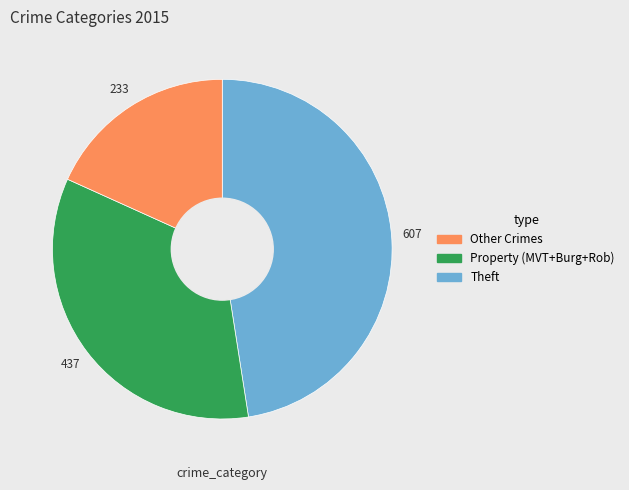

Is there a majority slice in this chart?

No